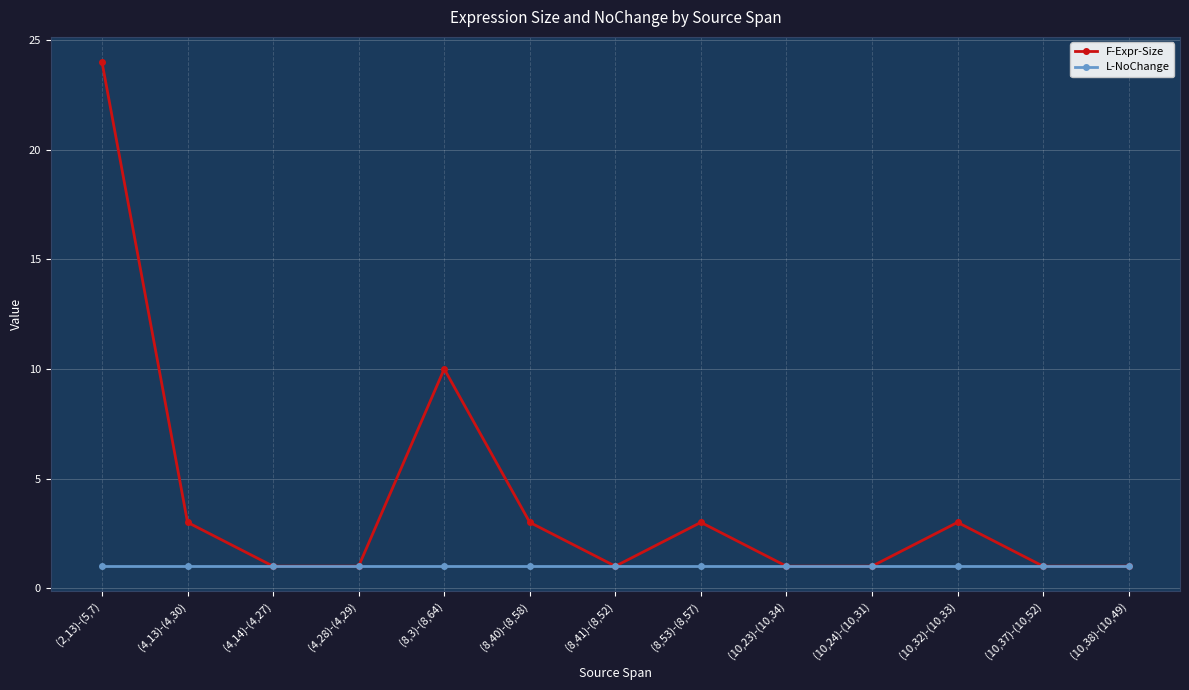

What is the average value of the L-NoChange series?

1